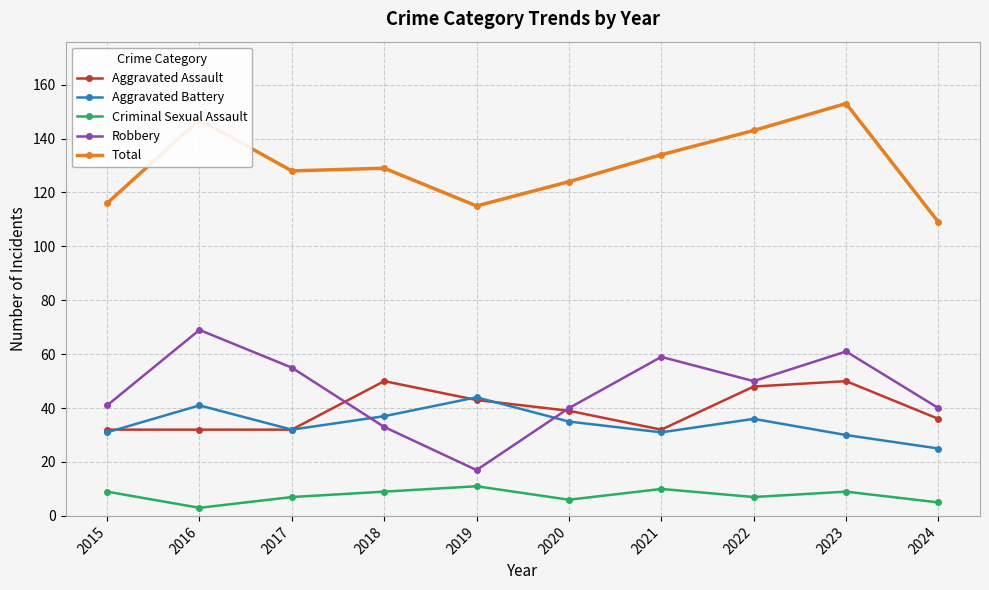

How many times do Aggravated Battery and Robbery cross each other?

2